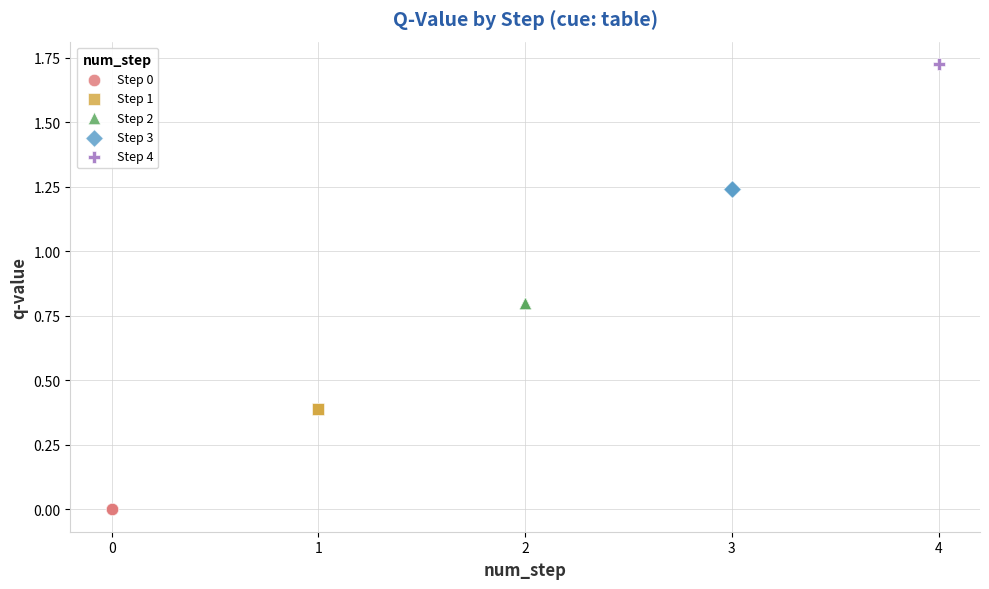

Which series contains the highest Y value?

Step 4